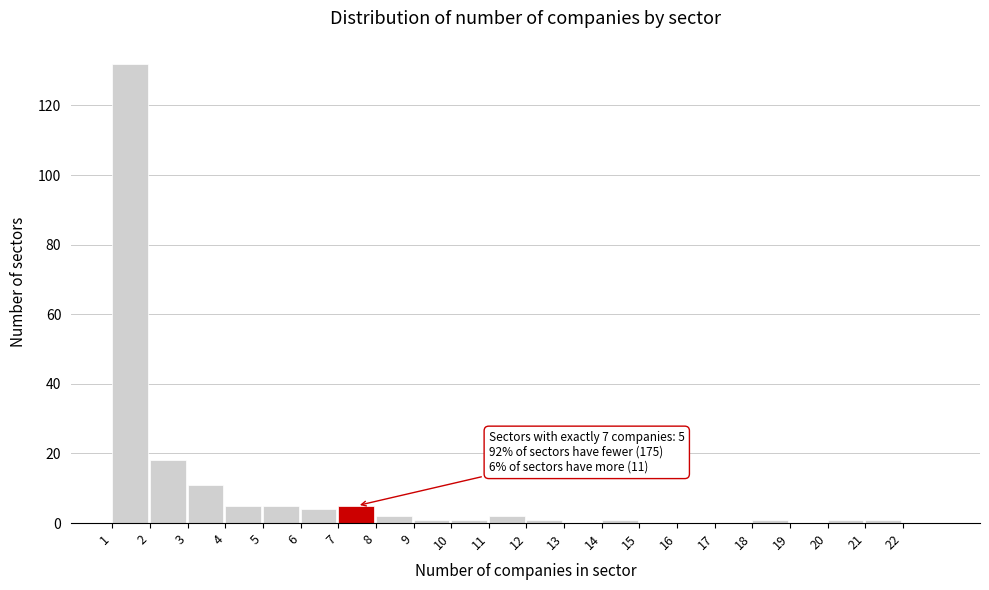

Over which range of the x-axis is the bar tallest?

1 to 2